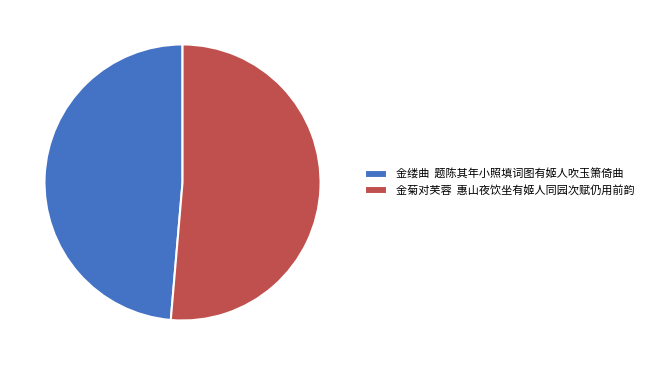

Which category accounts for the majority?

金菊对芙蓉 惠山夜饮坐有姬人同园次赋仍用前韵